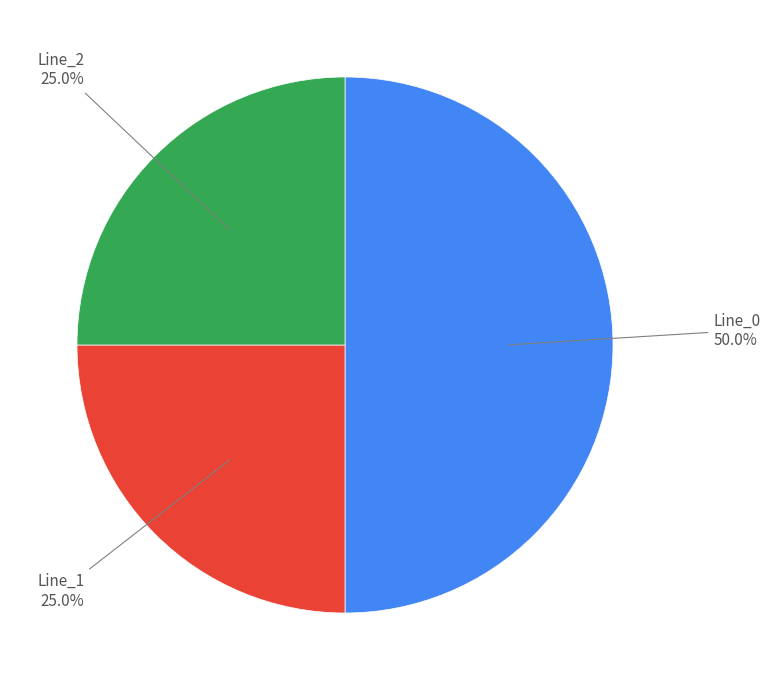

Which slice is the smallest?

Line_1